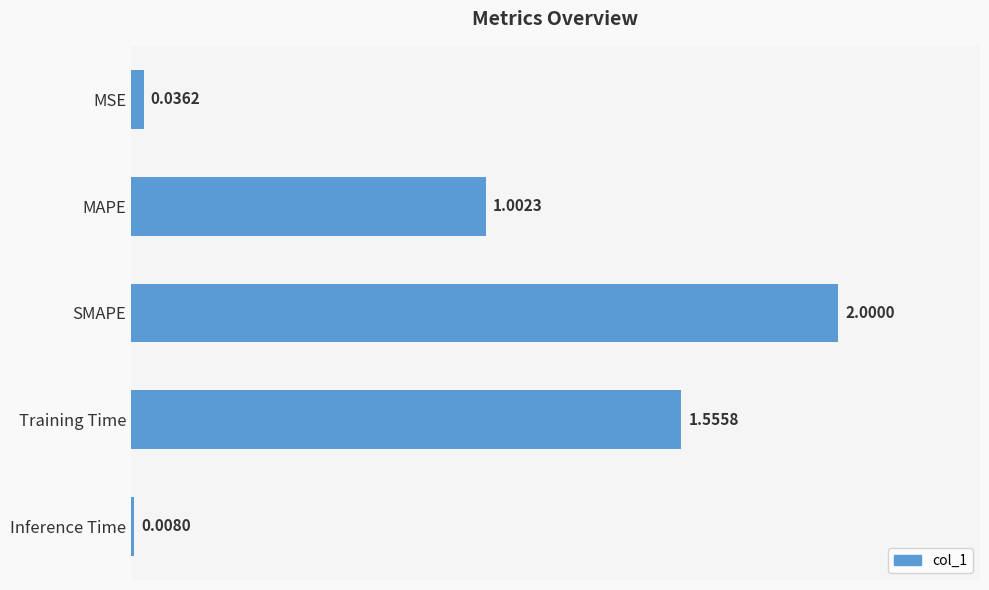

Does the chart contain stacked bars?

No